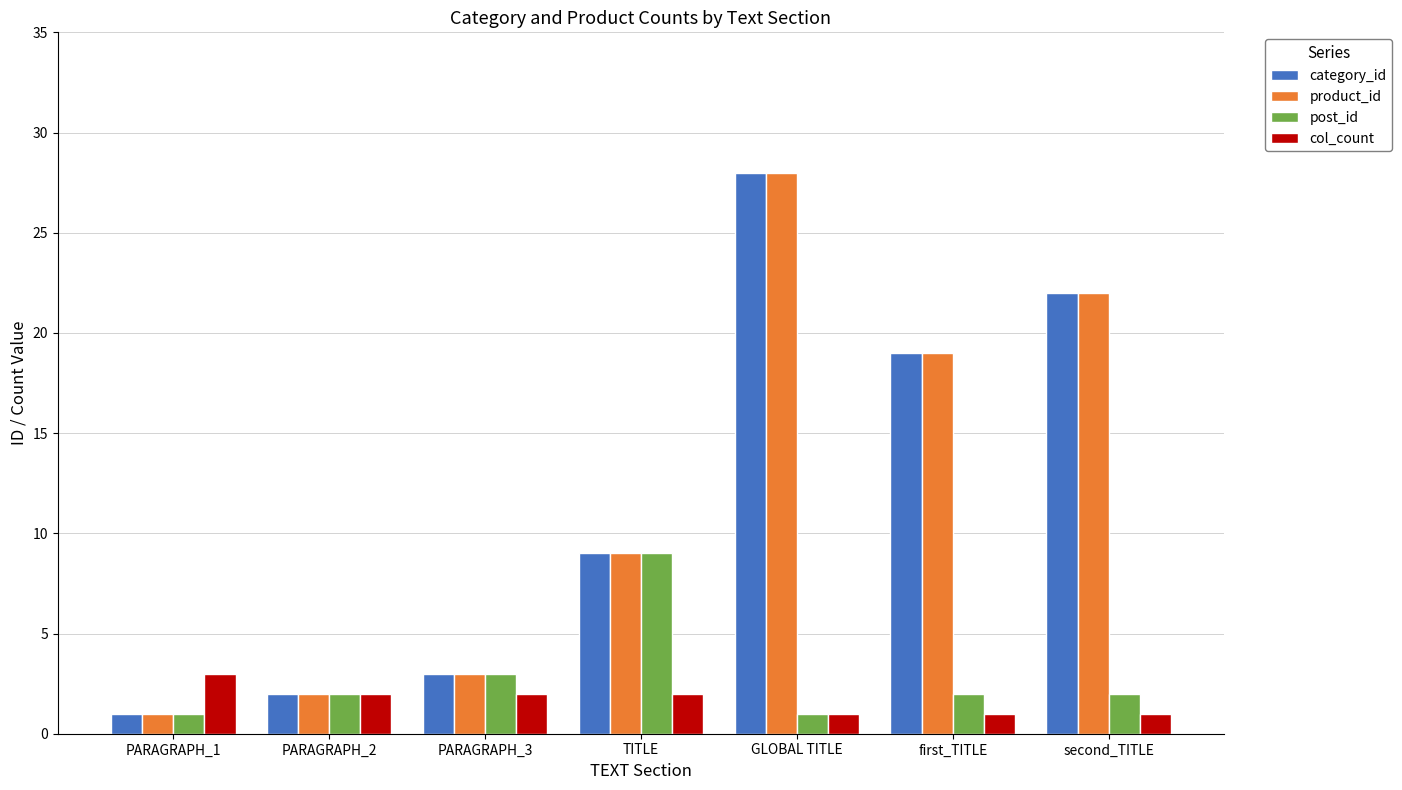

Reading left to right, what are all the values shown in this chart?

category_id: PARAGRAPH_1=1	PARAGRAPH_2=2	PARAGRAPH_3=3	TITLE=9	GLOBAL TITLE=28	first_TITLE=19	second_TITLE=22
product_id: PARAGRAPH_1=1	PARAGRAPH_2=2	PARAGRAPH_3=3	TITLE=9	GLOBAL TITLE=28	first_TITLE=19	second_TITLE=22
post_id: PARAGRAPH_1=1	PARAGRAPH_2=2	PARAGRAPH_3=3	TITLE=9	GLOBAL TITLE=1	first_TITLE=2	second_TITLE=2
col_count: PARAGRAPH_1=3	PARAGRAPH_2=2	PARAGRAPH_3=2	TITLE=2	GLOBAL TITLE=1	first_TITLE=1	second_TITLE=1